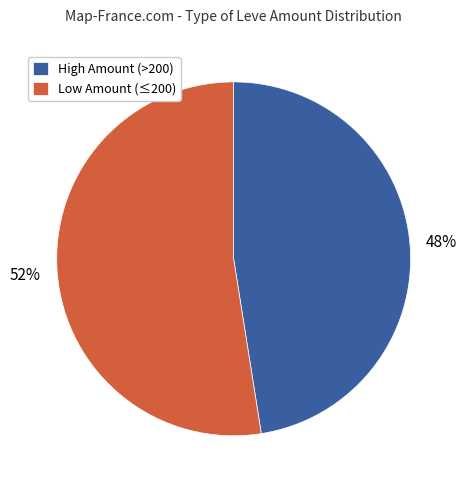

Which category has the biggest portion of the pie?

Low Amount (≤200)